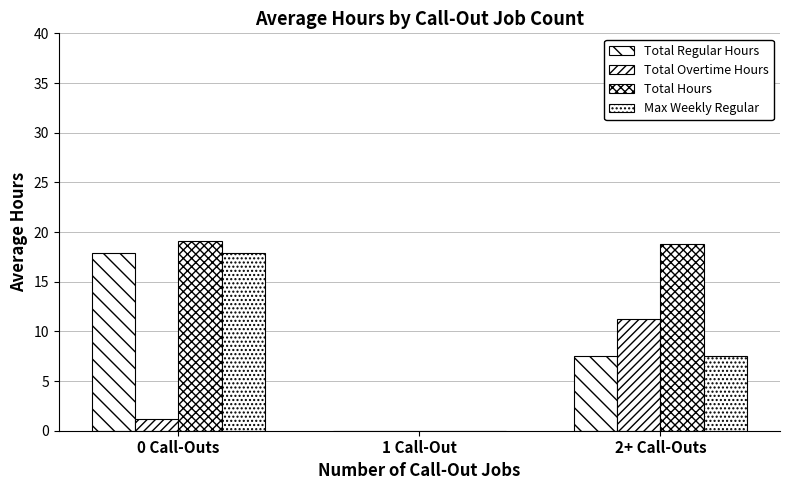

Count the number of categories in the chart.

3